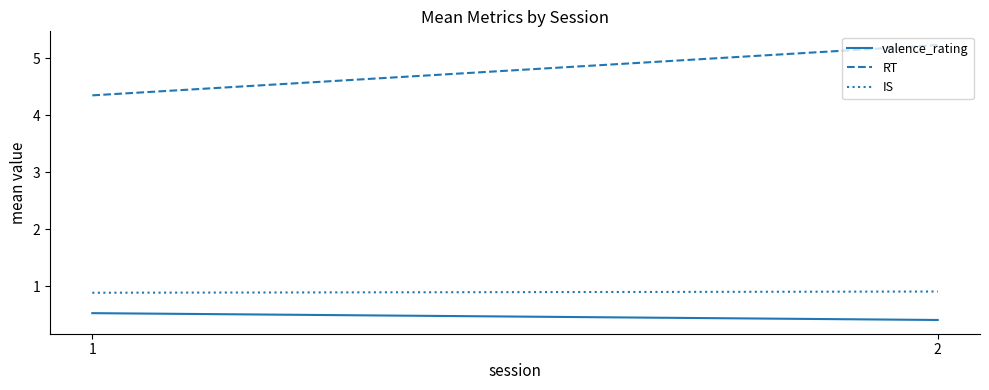

Is the value of RT at 1 greater than the value of valence_rating at 1?

Yes